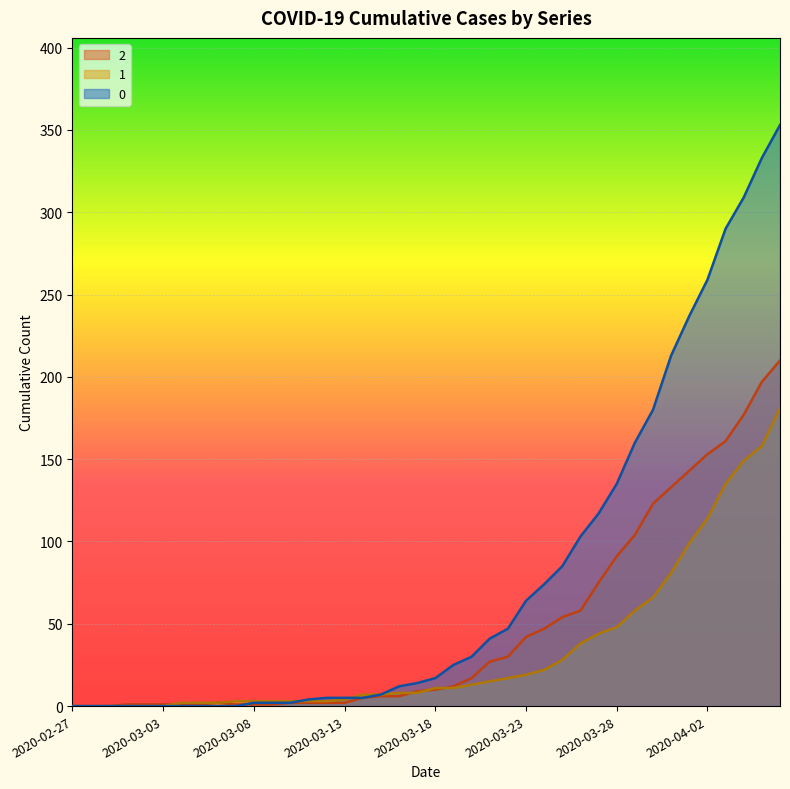

True or false: 0 has a value of 84 at 2020-04-04.

False